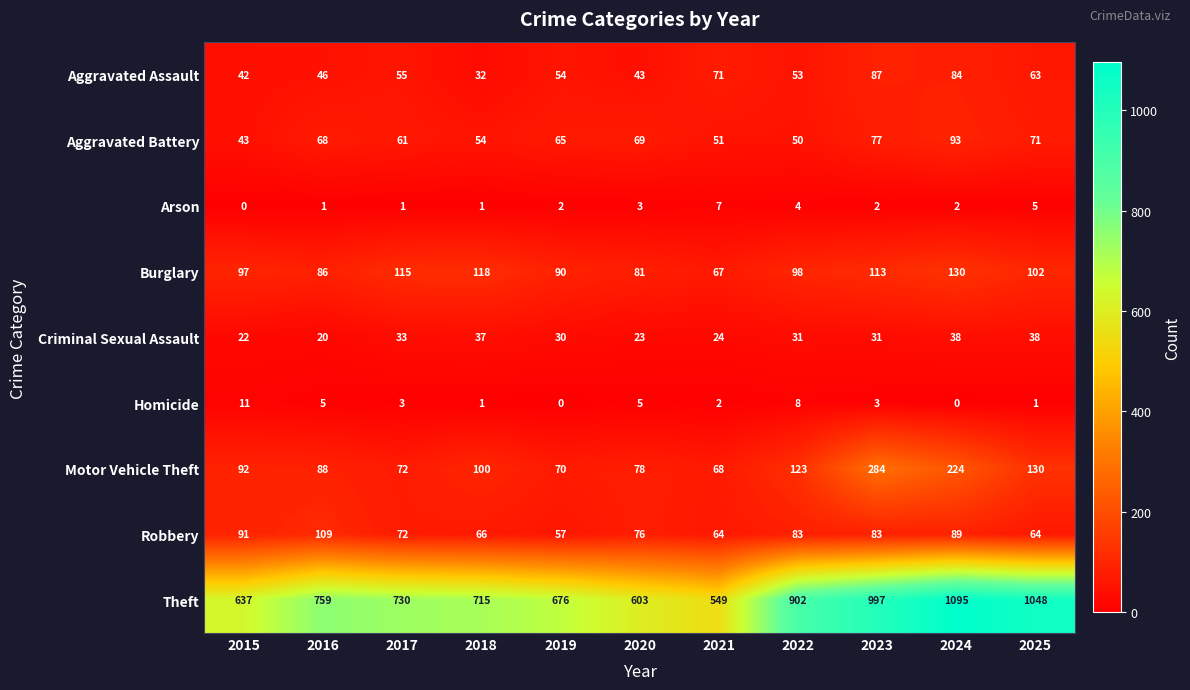

What is the maximum value for Arson?

7